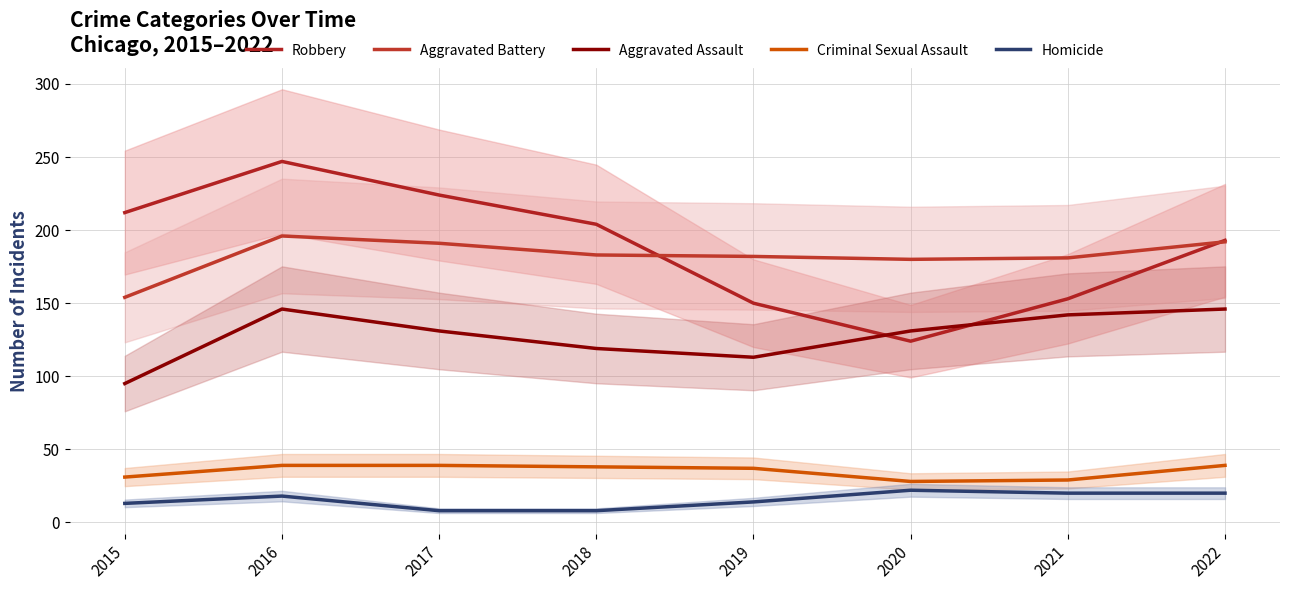

True or false: Homicide and Criminal Sexual Assault cross at least once.

False